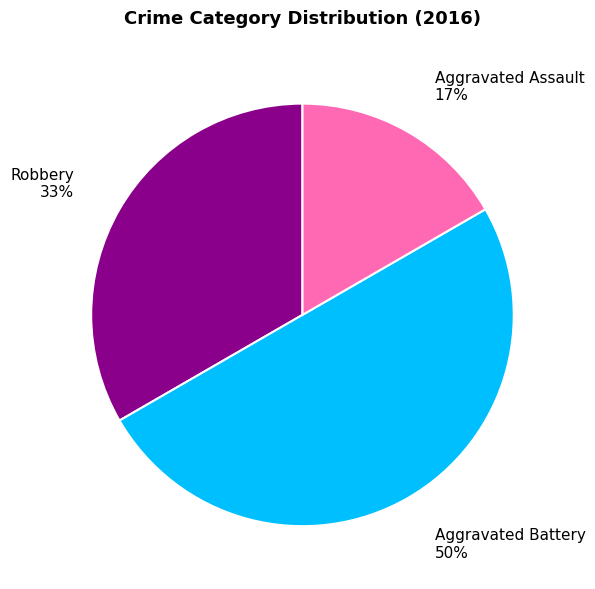

What is the largest slice in the pie chart?

Aggravated Battery